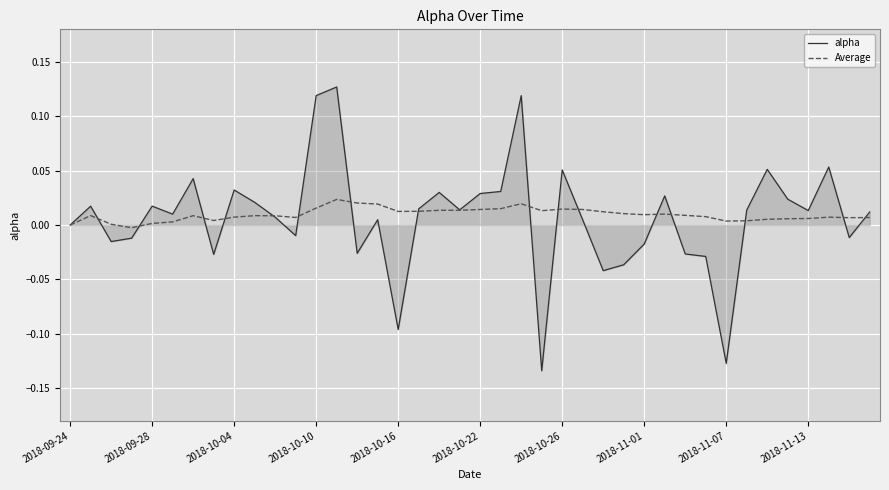

Rank the series by their maximum value, from lowest to highest.

Average, alpha